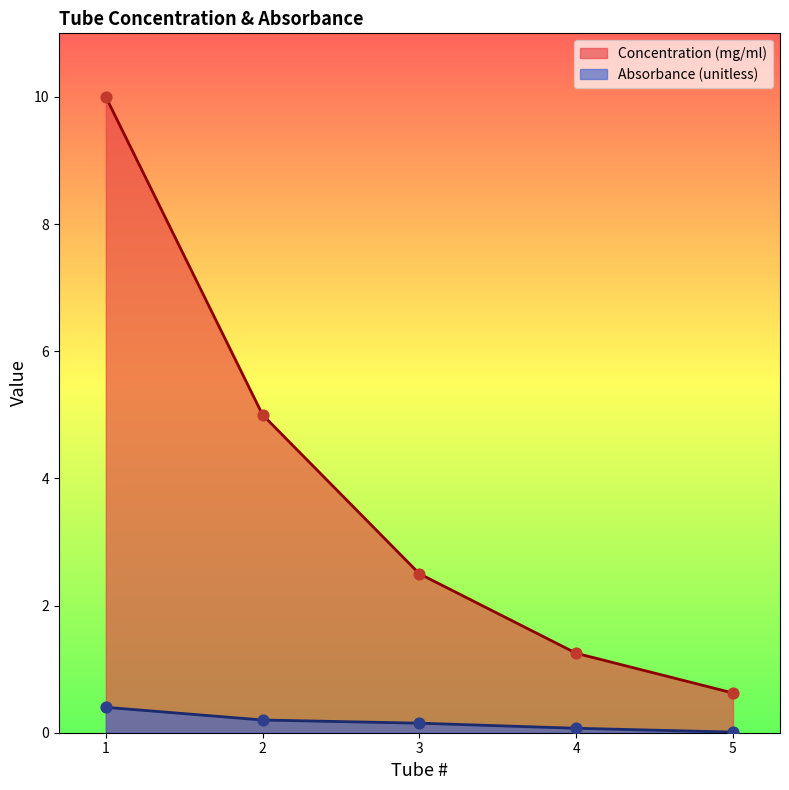

Which series has the largest total across all categories?

Concentration (mg/ml)